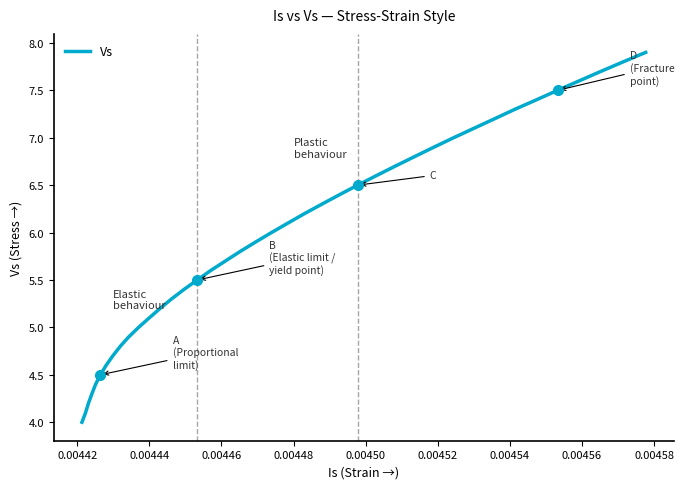

What is the difference between the maximum and minimum values?

3.9